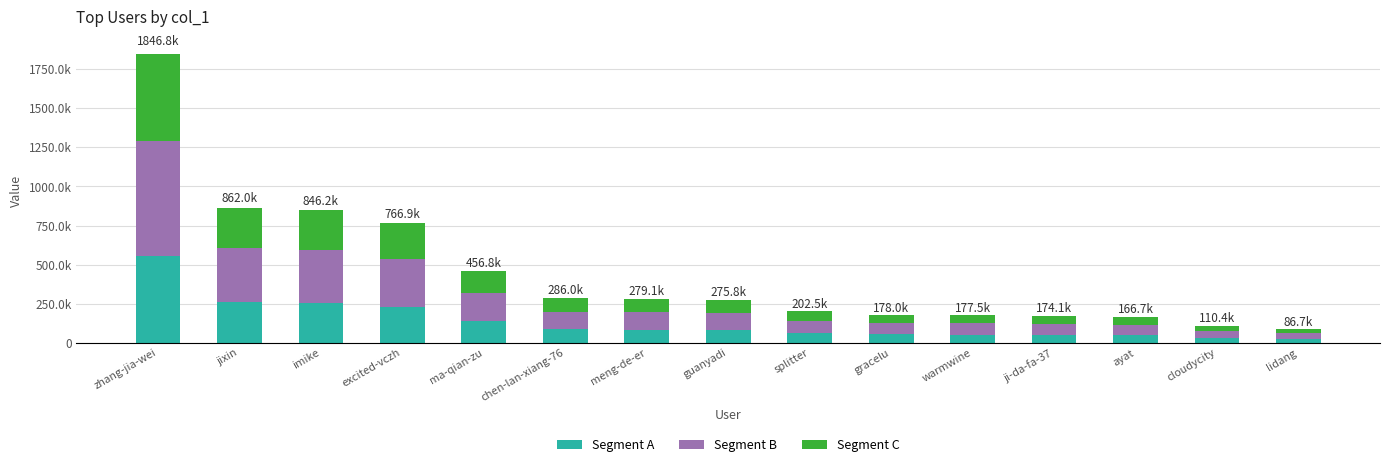

What are all the series names shown in the legend?

Segment A, Segment B, Segment C